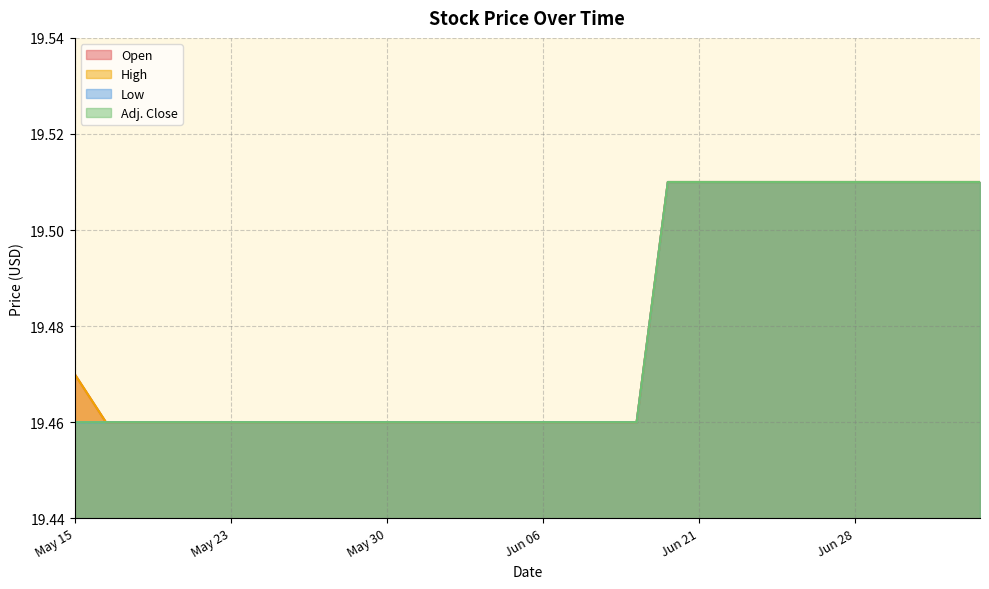

List the labels in order of Low value, smallest first.

May 15, May 16, May 17, May 18, May 22, May 23, May 24, May 25, May 28, May 29, May 30, May 31, Jun 01, Jun 04, Jun 05, Jun 06, Jun 07, Jun 08, Jun 11, Jun 20, Jun 21, Jun 22, Jun 25, Jun 26, Jun 27, Jun 28, Jun 29, Jul 03, Jul 04, Jul 05